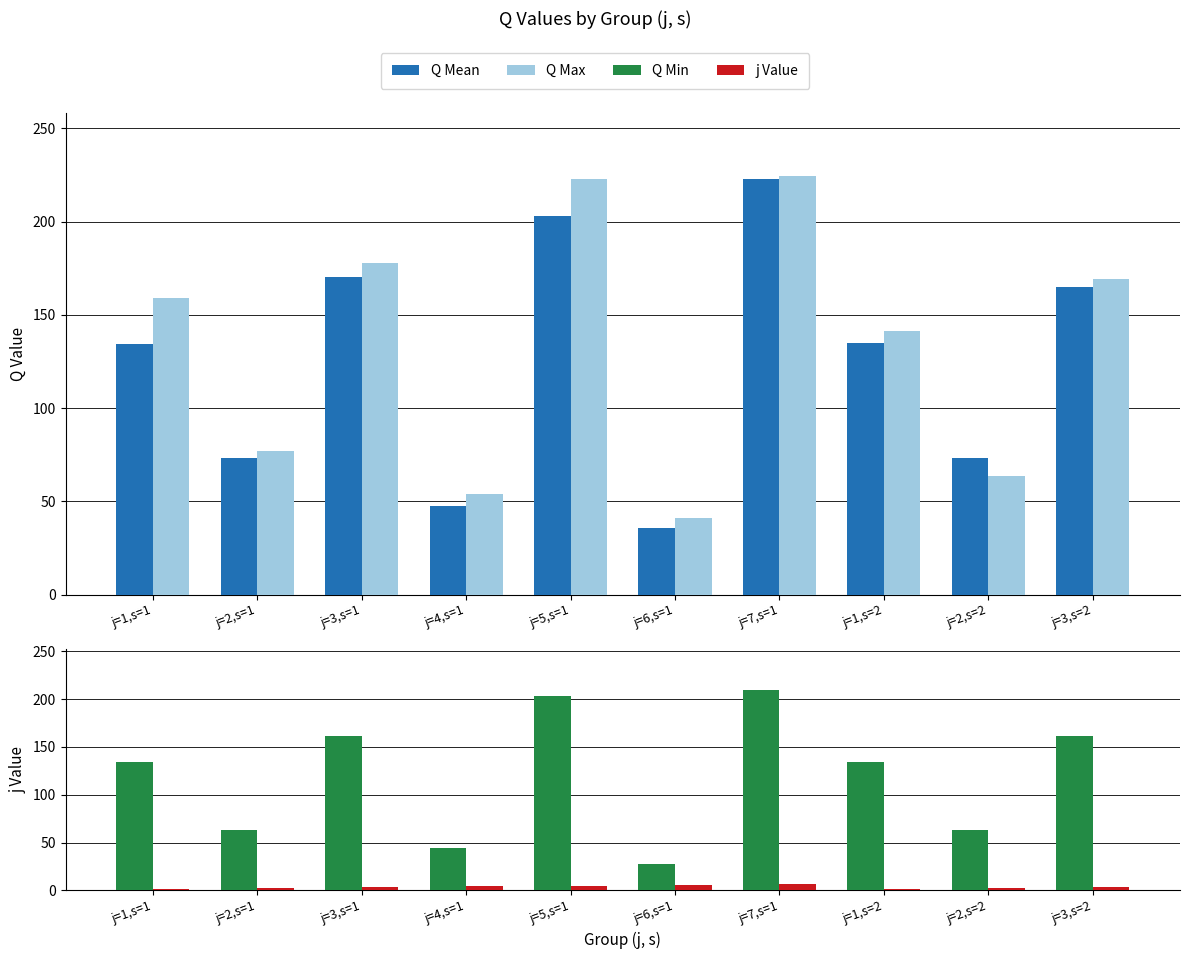

What is the lowest value of the Q Max series?

41.0